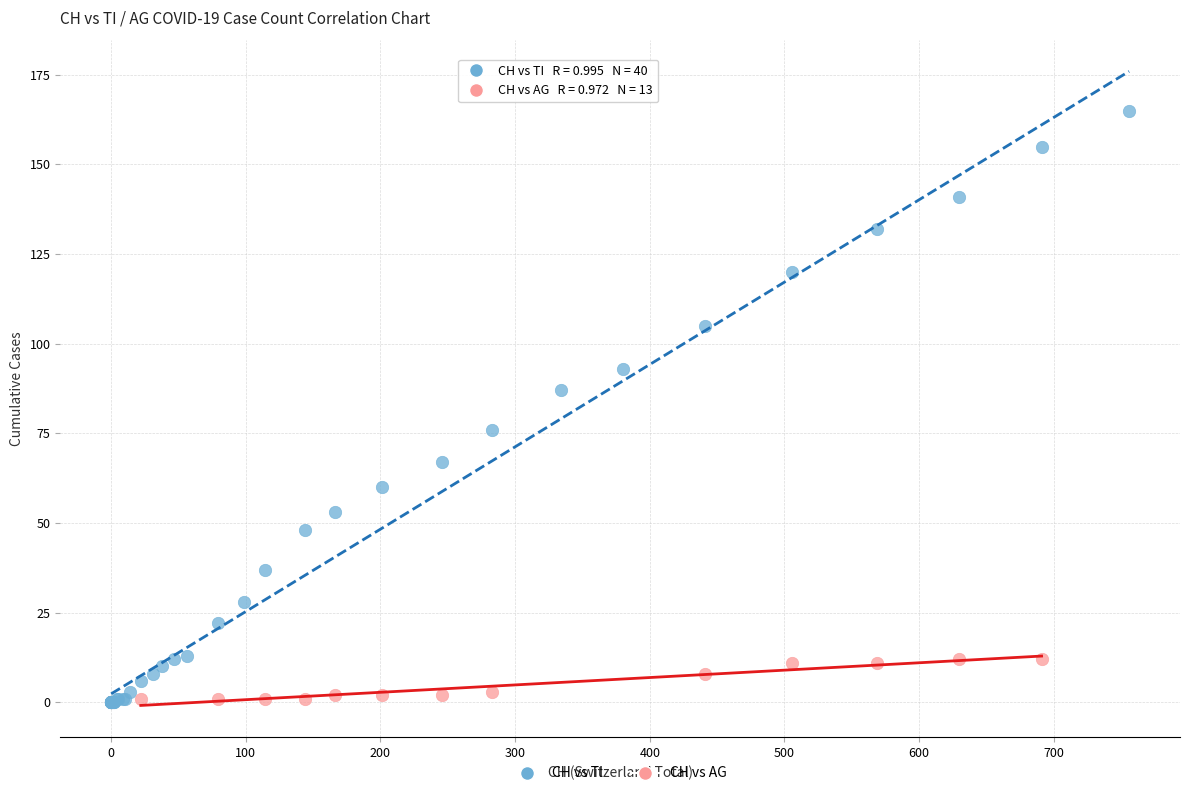

Which series contains the highest Y value?

CH vs TI